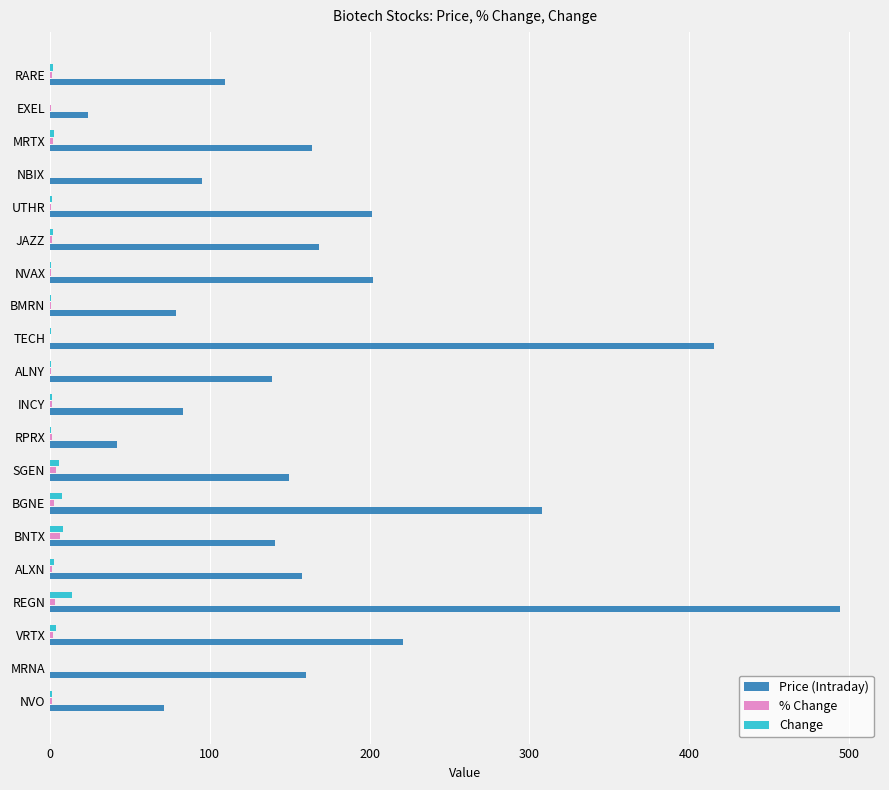

What are all the series names shown in the legend?

Price (Intraday), % Change, Change